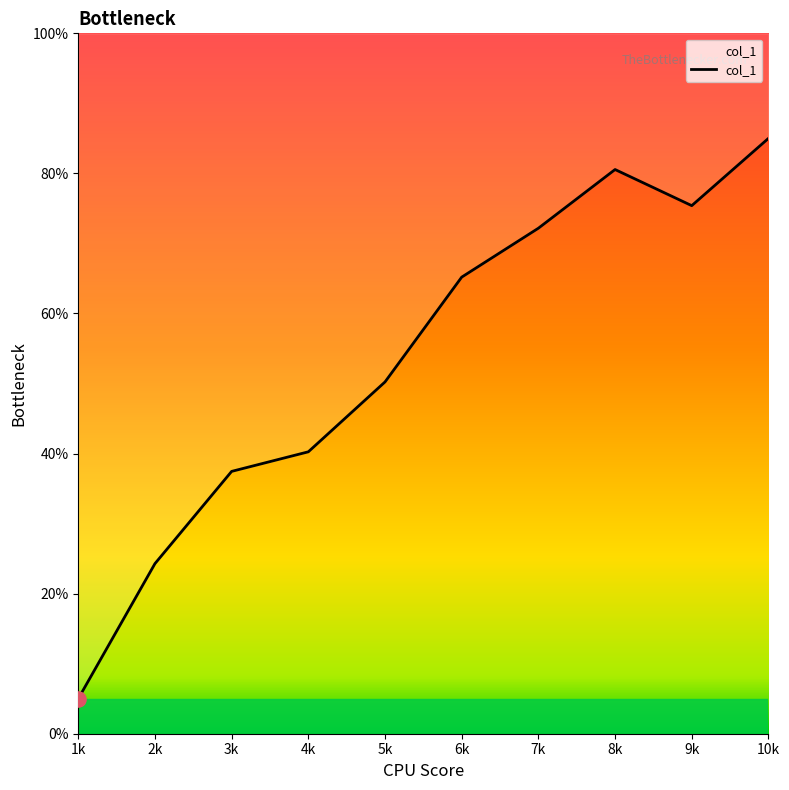

What is the ratio of the value at 10k to the value at 9k?

1.1